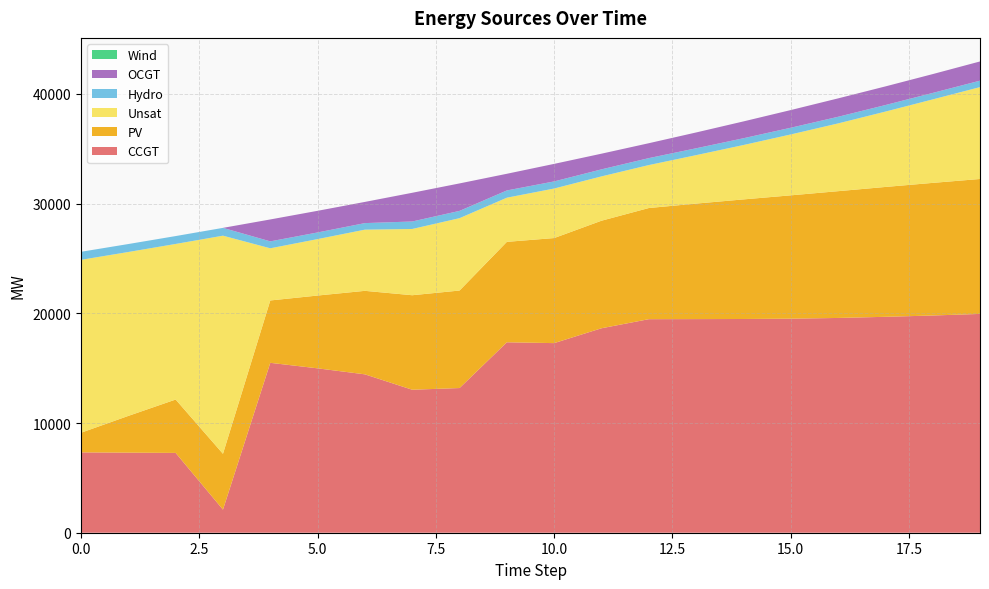

Reading left to right, list all the values displayed in this chart.

CCGT: 7323	7299	7274	2107	15486	14984	14437	13034	13188	17359	17283	18637	19465	19472	19482	19511	19577	19681	19800	19945
PV: 1791	3350	4867	5087	5685	6636	7611	8614	8888	9154	9577	9803	10131	10529	10900	11242	11555	11836	12088	12299
Unsat: 15760	14940	14181	19882	4755	5145	5577	6039	6596	4025	4515	4040	3916	4415	4957	5550	6176	6869	7609	8374
Hydro: 734	726	719	712	633	605	598	682	664	661	648	641	634	626	618	612	605	597	590	588
OCGT: 0	0	0	0	1996	1973	1931	2617	2504	1519	1598	1429	1358	1442	1534	1611	1677	1698	1717	1751
Wind: 0	0	0	0	0	0	0	0	0	0	0	0	0	0	0	0	0	0	0	0